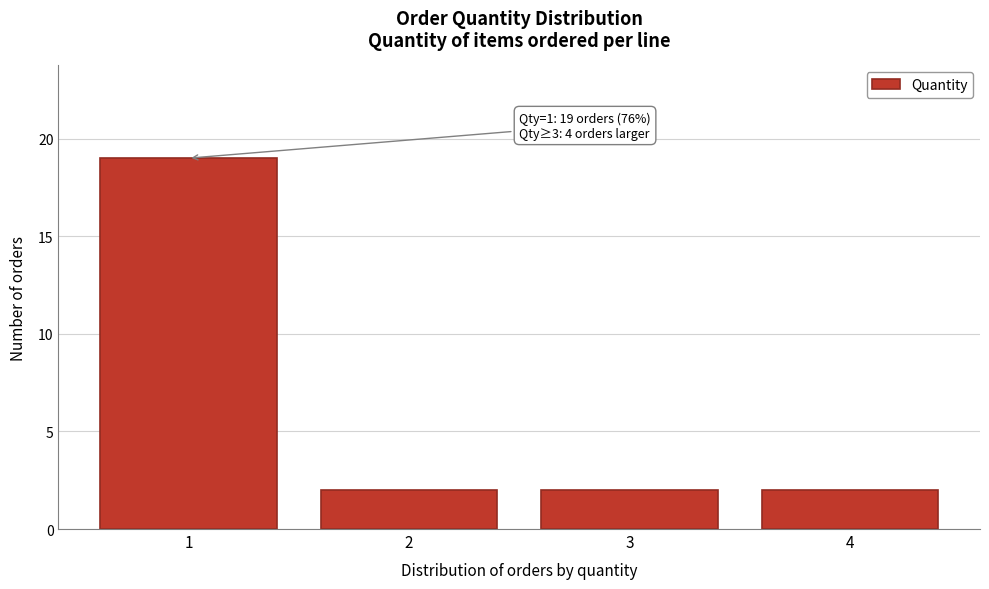

Reading left to right, what are all the values shown in this chart?

1=19	2=2	3=2	4=2